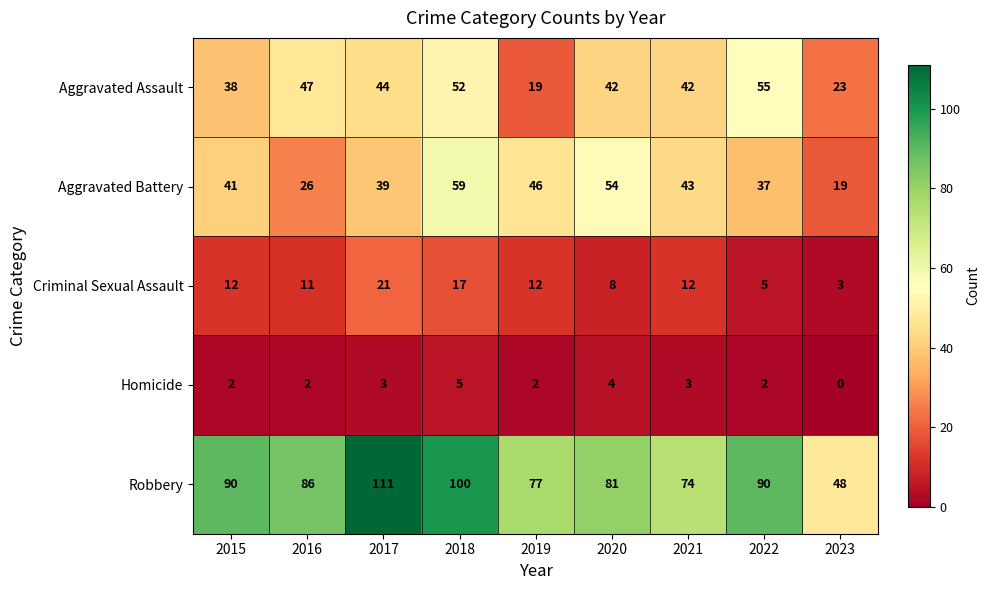

Which series has the largest total across all categories?

Robbery